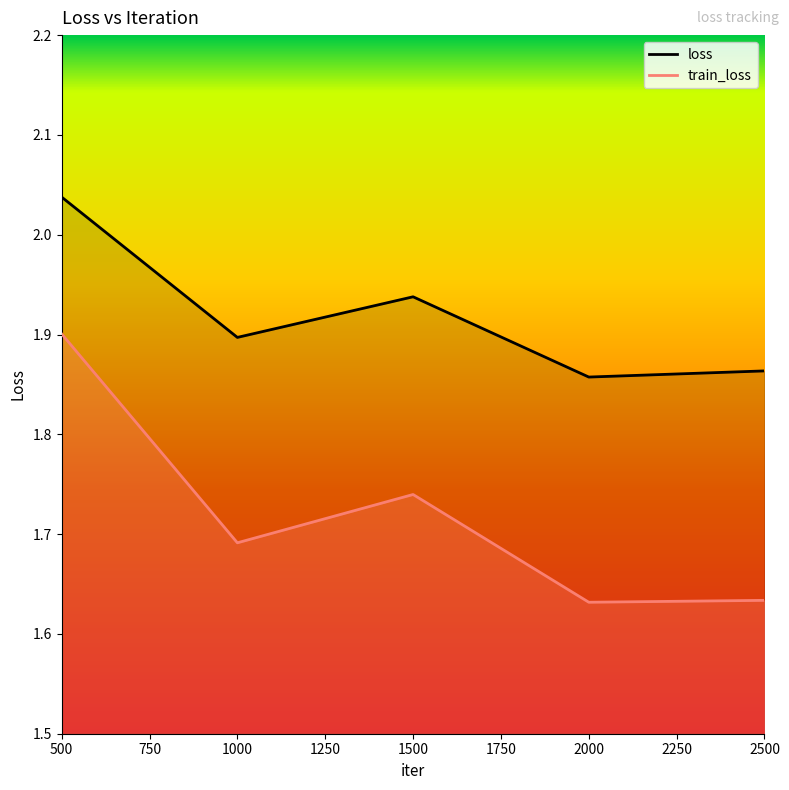

Rank the series by their maximum value, from highest to lowest.

loss, train_loss